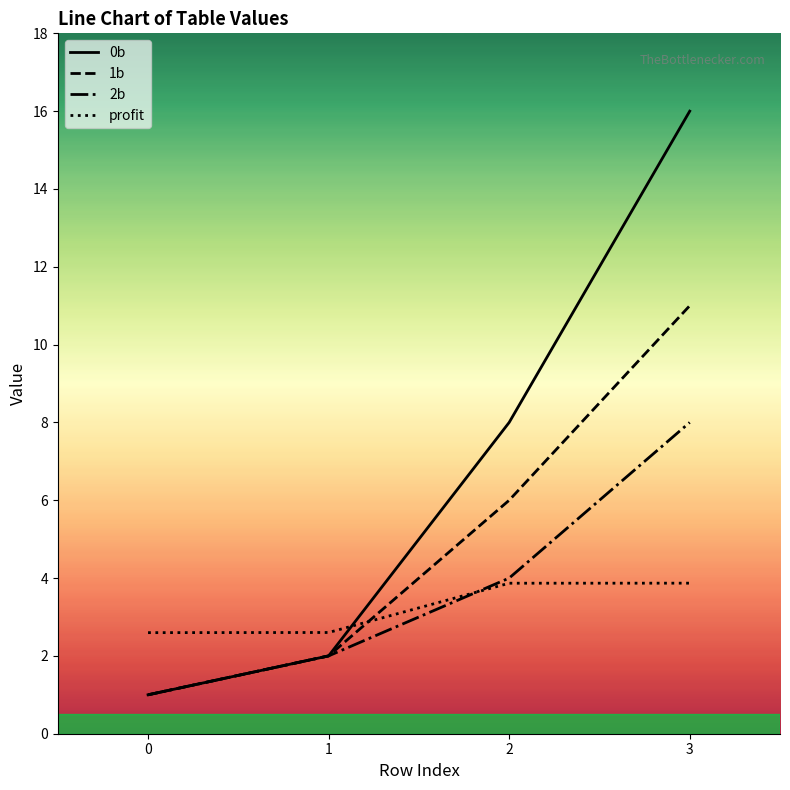

Where do profit and 1b first cross each other?

1 and 2